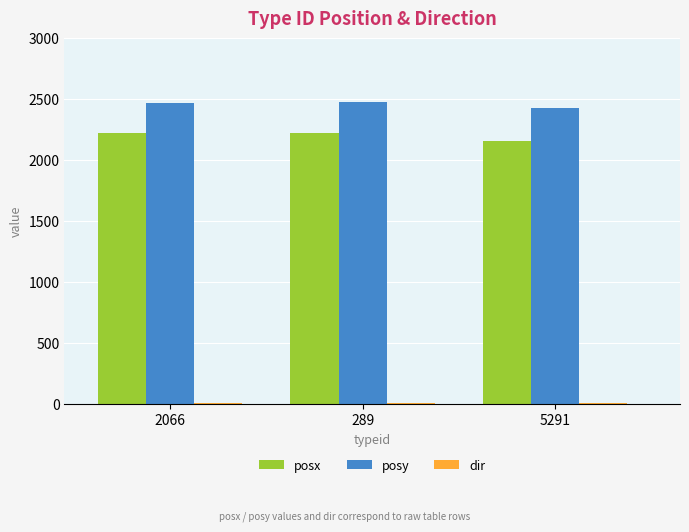

Is it true that posy equals 2432 at 5291?

True